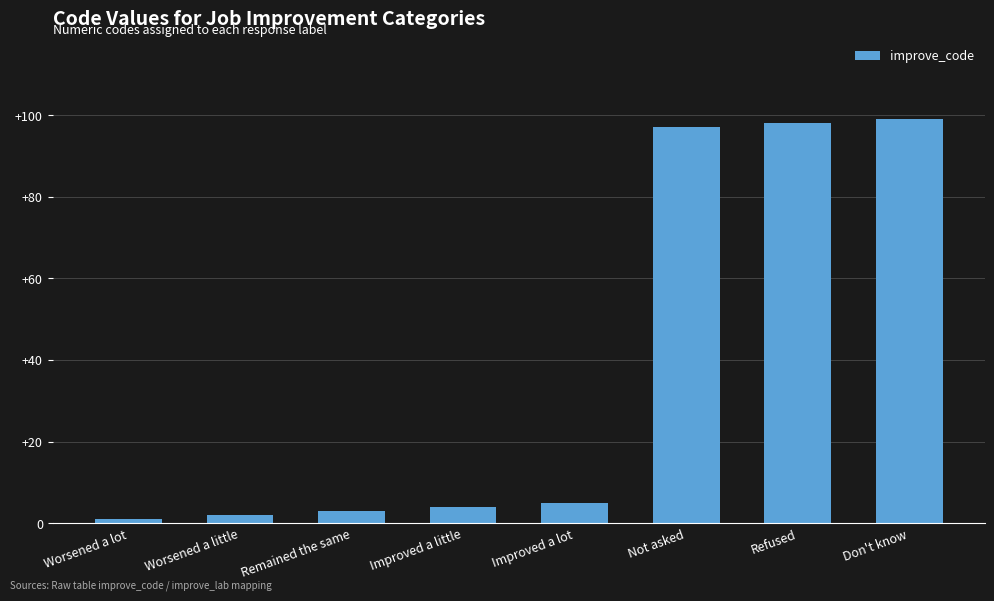

What is the label of the 8th bar from the left?

Don't know